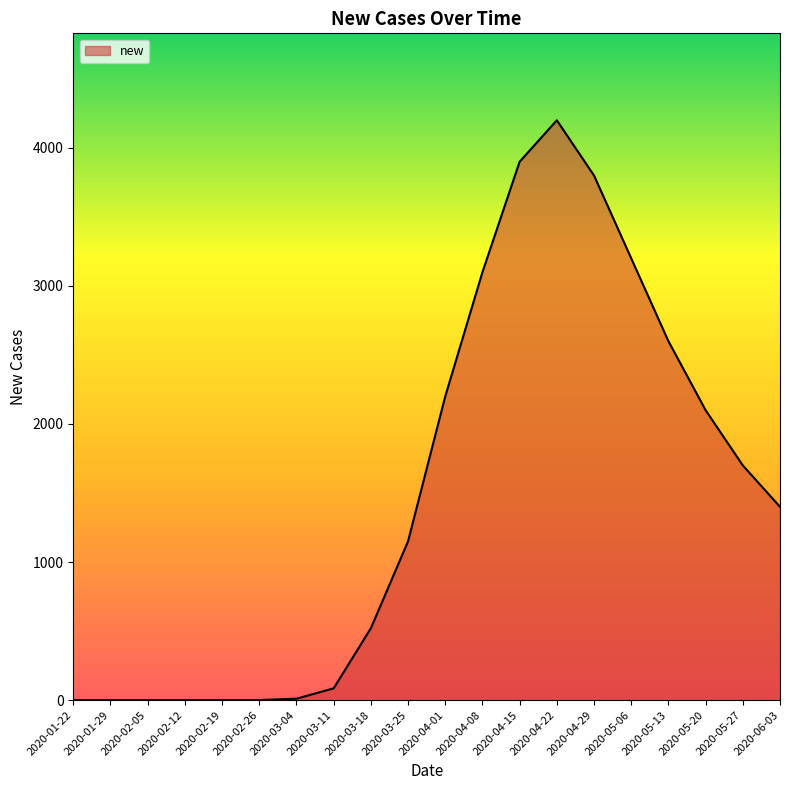

Which label corresponds to the largest value in the chart?

2020-04-22